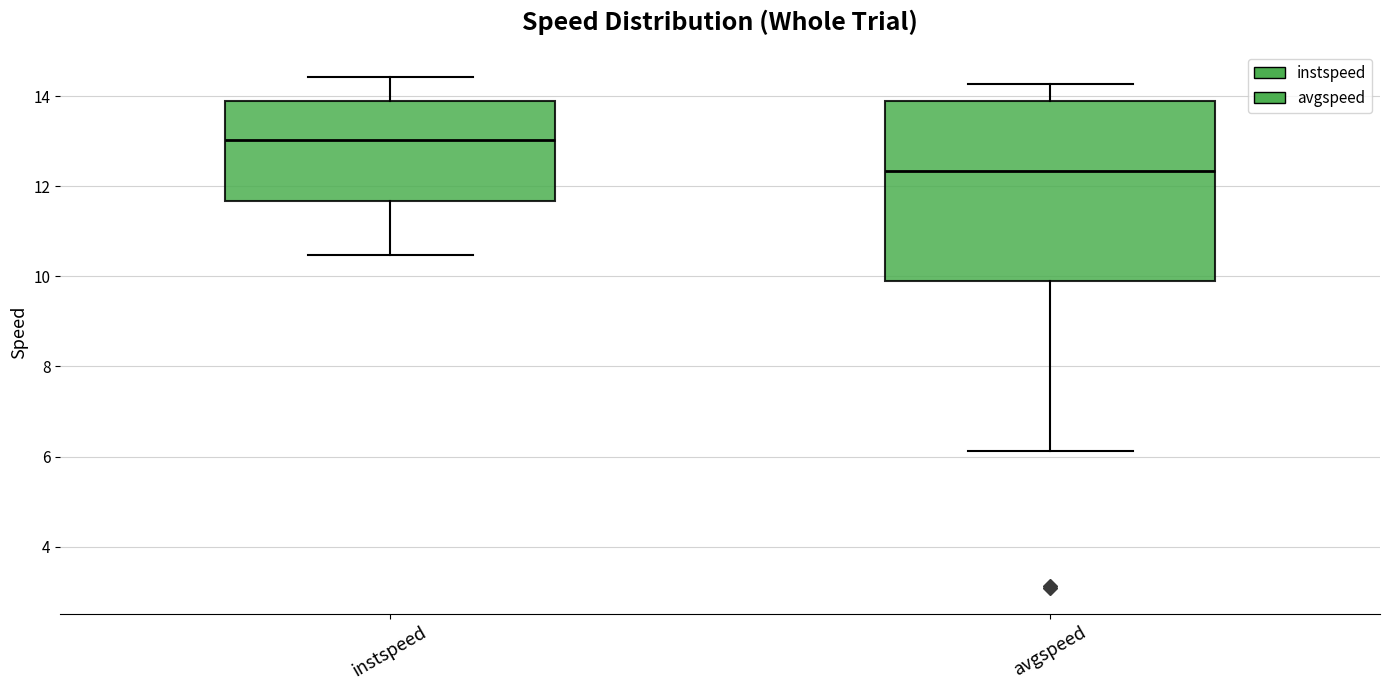

Reading left to right, transcribe this box plot: for each box, give where its median line is, the range the box spans, and where its two whiskers end, as read against the y-axis. The values are not printed on the chart, so give them approximately, as read against the axis.

instspeed: median 13.0, box 11.6 to 13.8, whiskers 10.4 to 14.4
avgspeed: median 12.4, box 9.8 to 13.8, whiskers 6.2 to 14.2